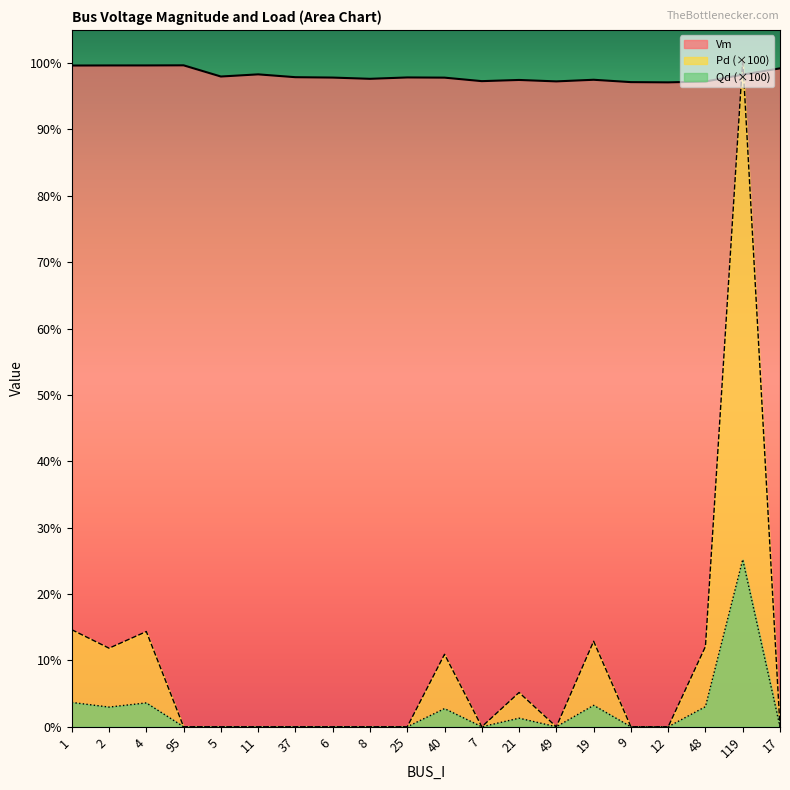

At which category does Qd reach its first local valley?

2